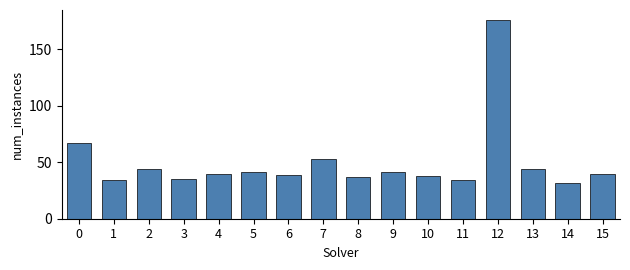

At which category does the chart reach its peak across all series?

12